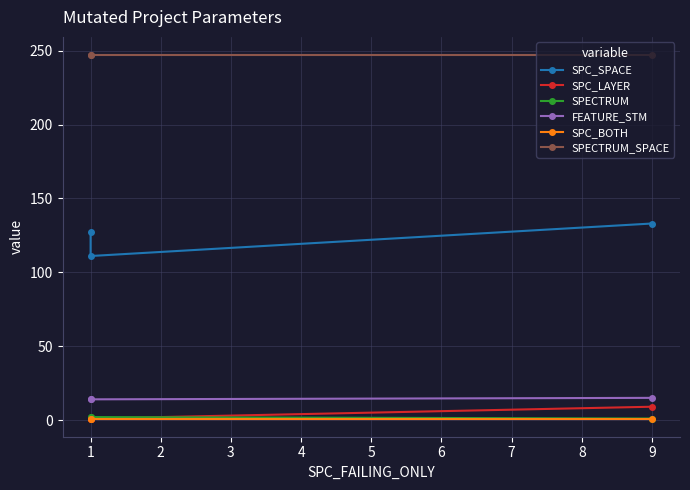

The value of SPECTRUM_SPACE at 2 is 247. True or false?

True